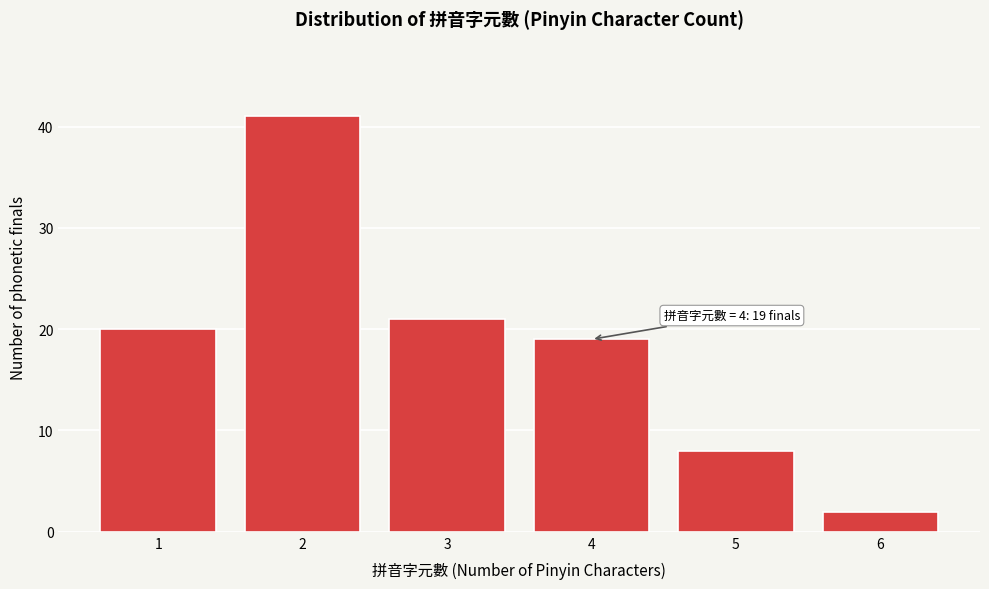

Reading left to right, transcribe all the data shown in this chart.

20	41	21	19	8	2